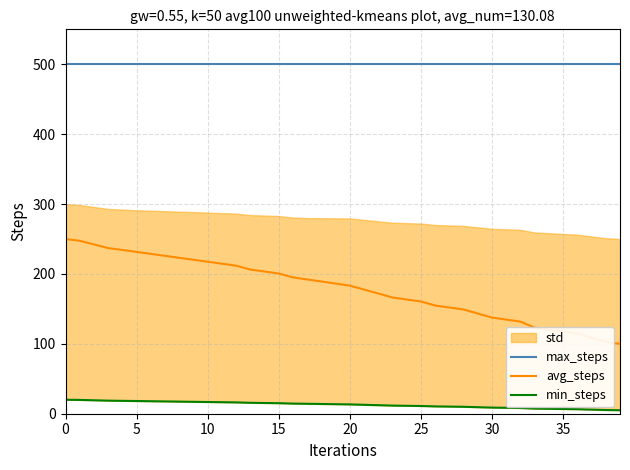

True or false: avg_steps has more than 0 interior local peaks.

False